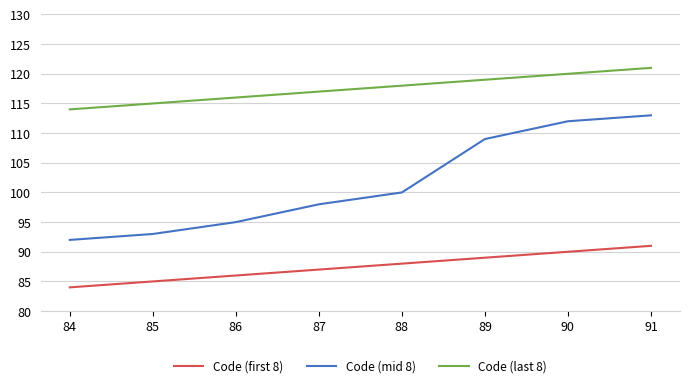

List the series in order of their overall mean, lowest first.

Code (first 8), Code (mid 8), Code (last 8)